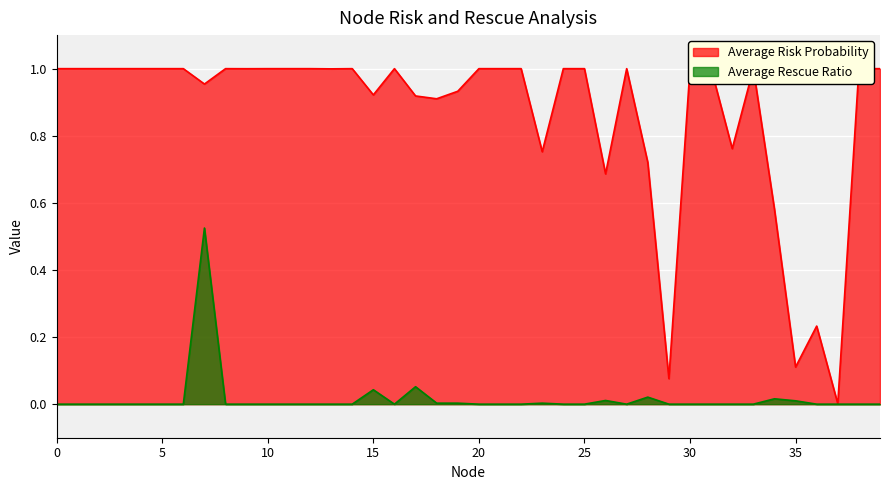

Between 28 and 15, which is larger?

15